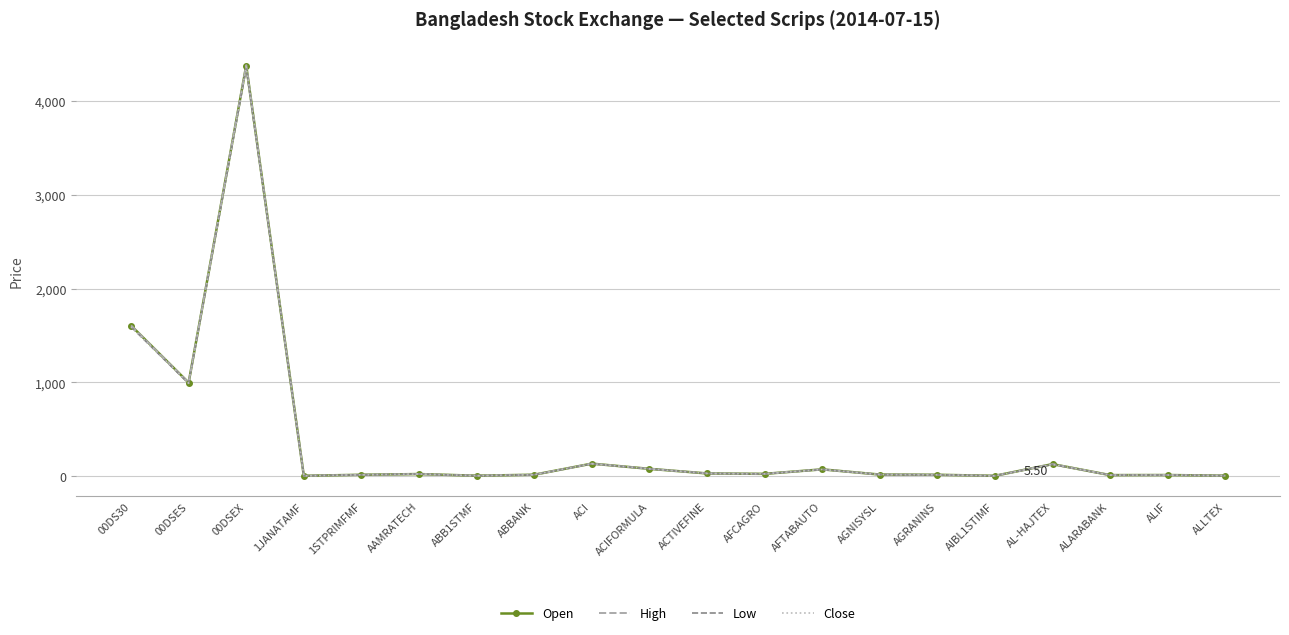

What is the total value across all series at 00DS30?

6403.4